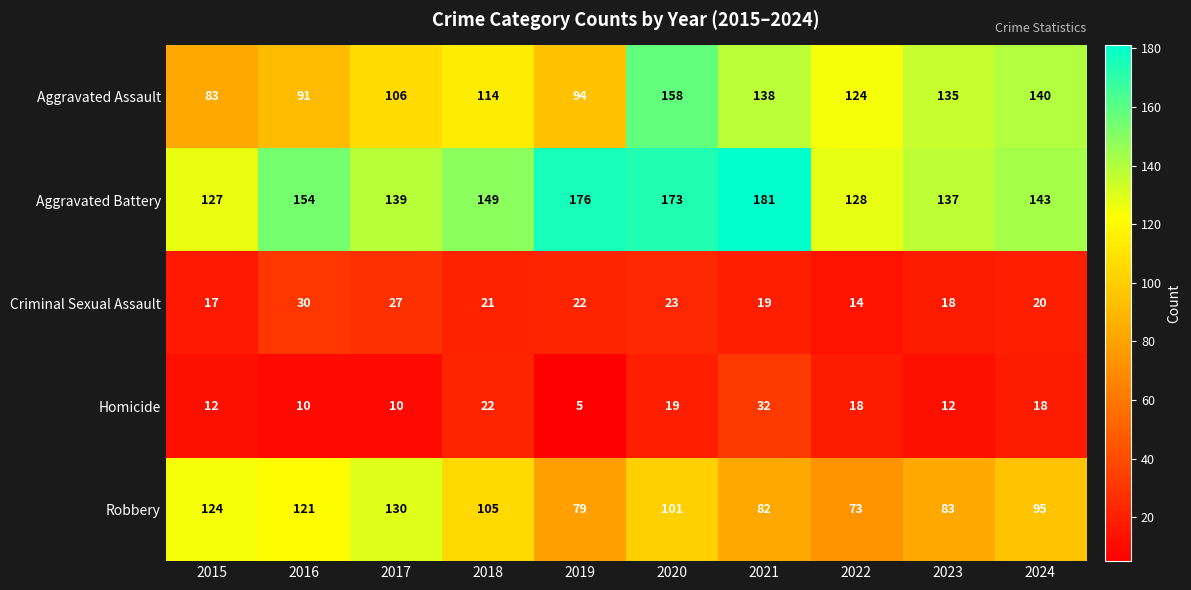

At how many categories does at least one series exceed 67?

10